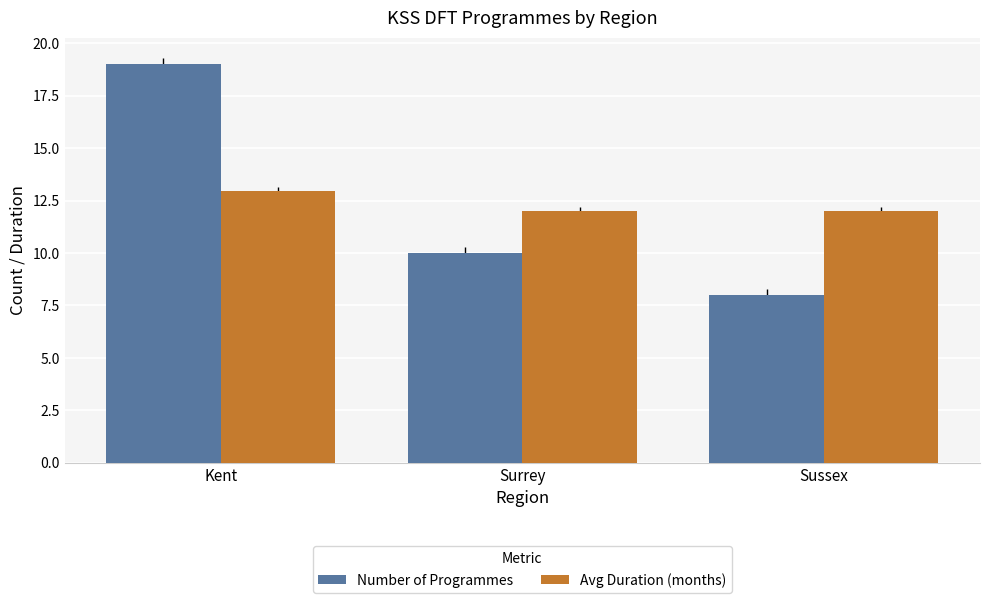

True or false: Number of Programmes has a value of 25.8 at Kent.

False